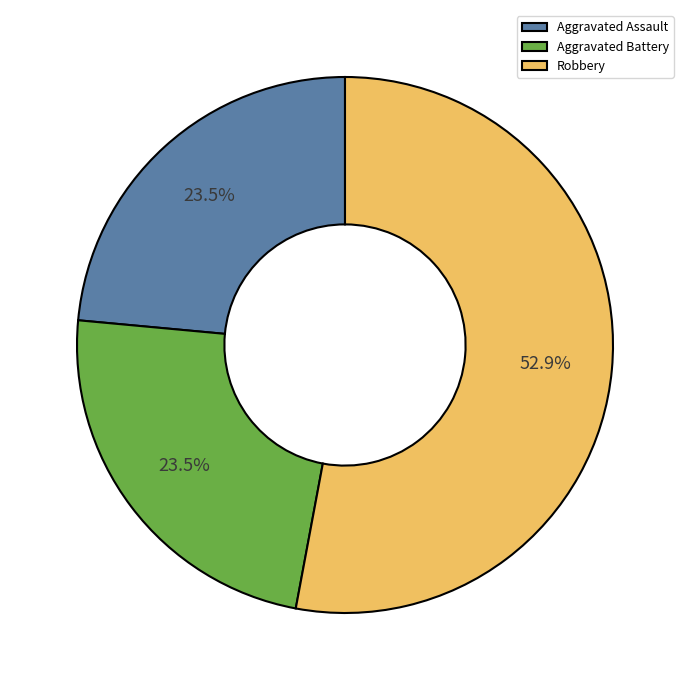

How many slices are in this pie chart?

3